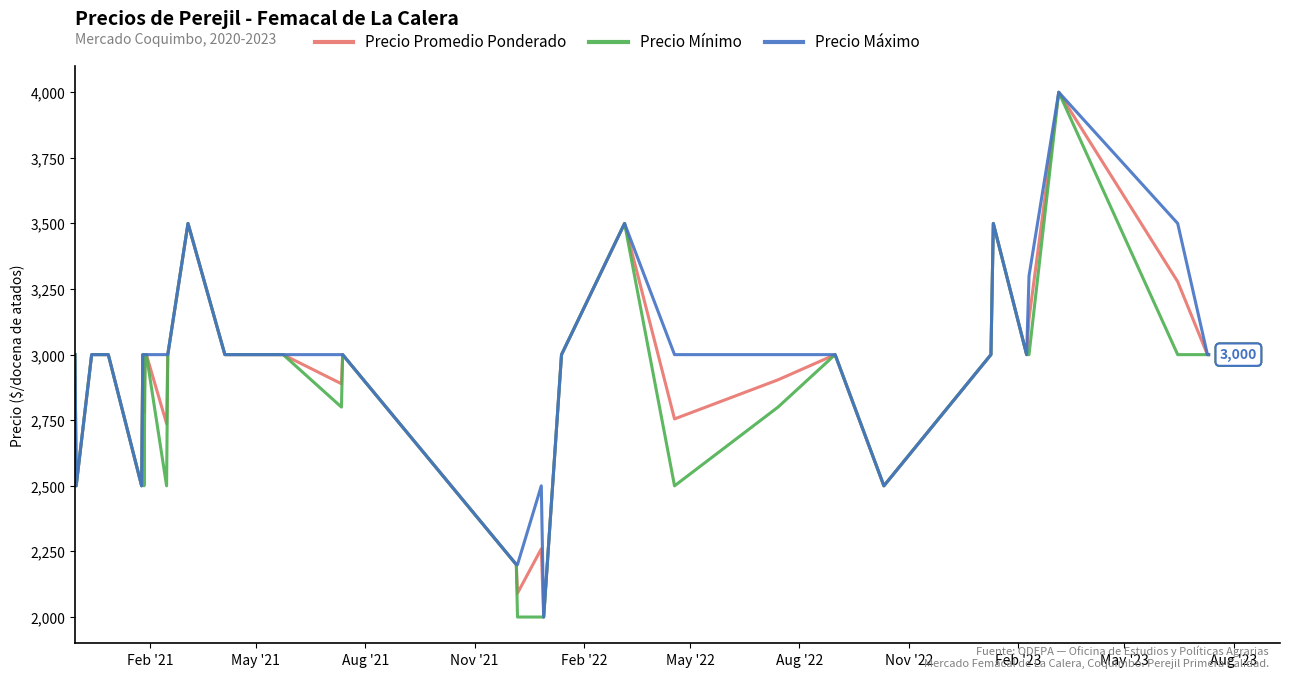

Rank the series by their average value, from highest to lowest.

Precio Máximo, Precio Promedio Ponderado, Precio Mínimo